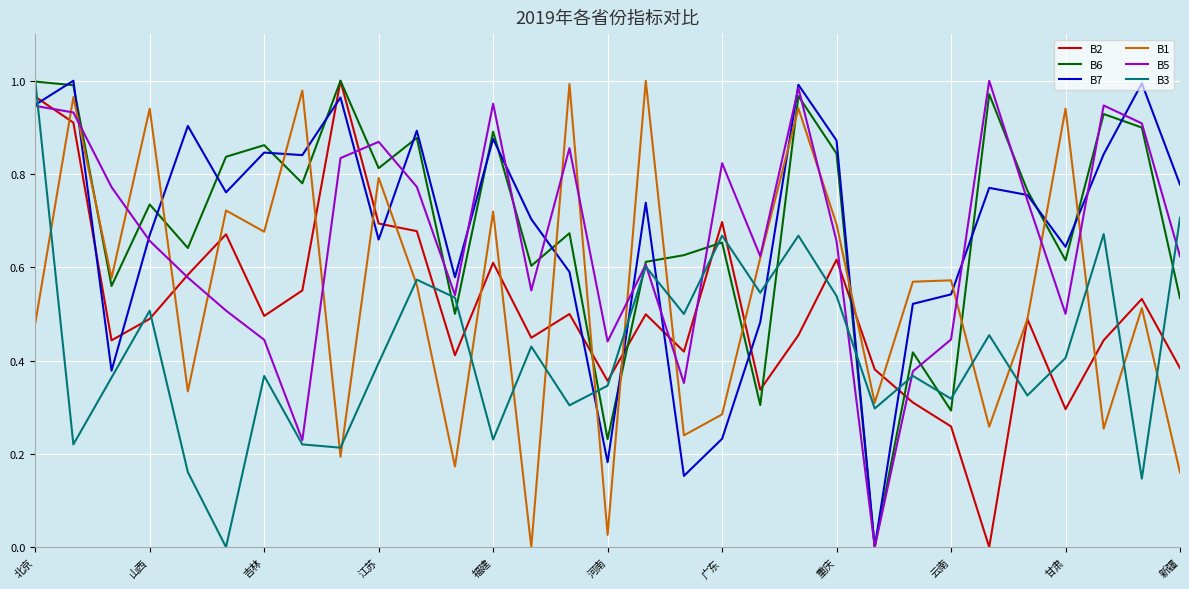

Is this an area chart (filled region under the line)?

No